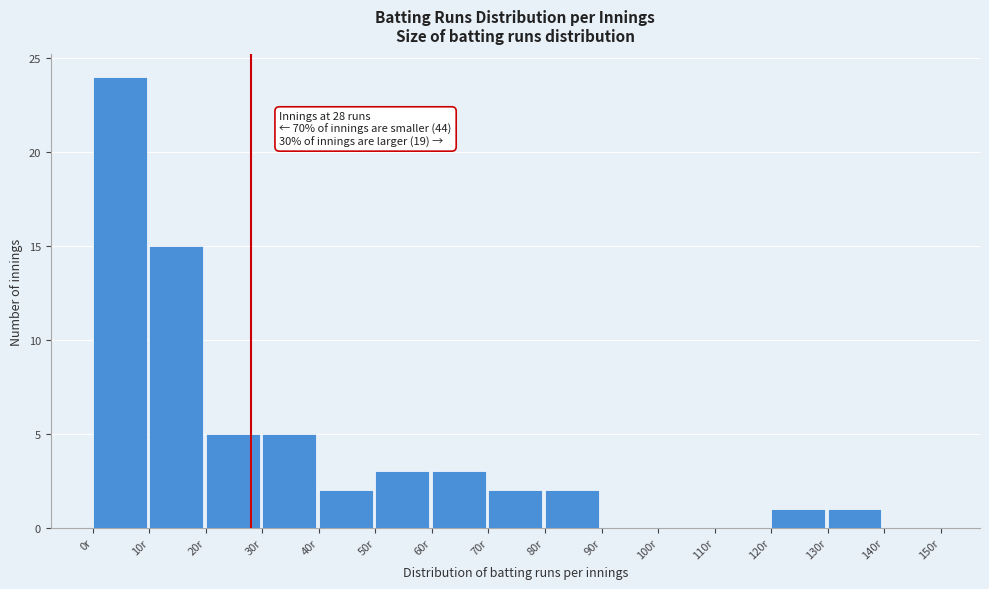

Which range on the x-axis has the tallest bar?

0 to 10